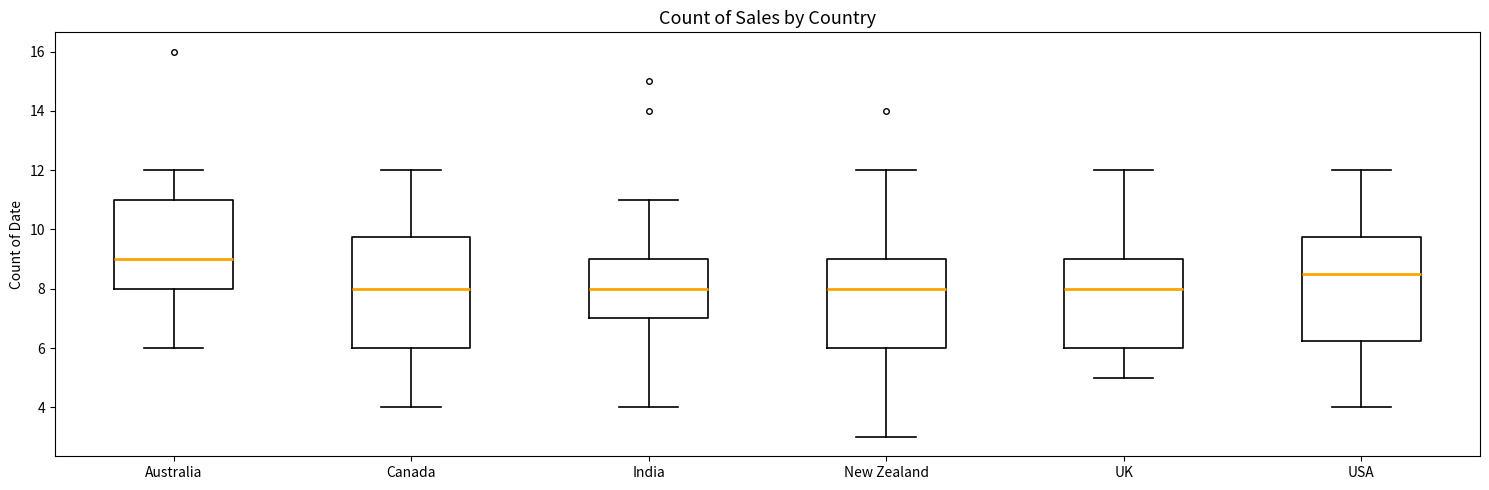

Reading left to right, transcribe this box plot: for each box, give where its median line is, the range the box spans, and where its two whiskers end, as read against the y-axis. The values are not printed on the chart, so give them approximately, as read against the axis.

Australia: median 9.0, box 8.0 to 11.0, whiskers 6.0 to 12.0
Canada: median 8.0, box 6.0 to 9.8, whiskers 4.0 to 12.0
India: median 8.0, box 7.0 to 9.0, whiskers 4.0 to 11.0
New Zealand: median 8.0, box 6.0 to 9.0, whiskers 3.0 to 12.0
UK: median 8.0, box 6.0 to 9.0, whiskers 5.0 to 12.0
USA: median 8.6, box 6.2 to 9.8, whiskers 4.0 to 12.0